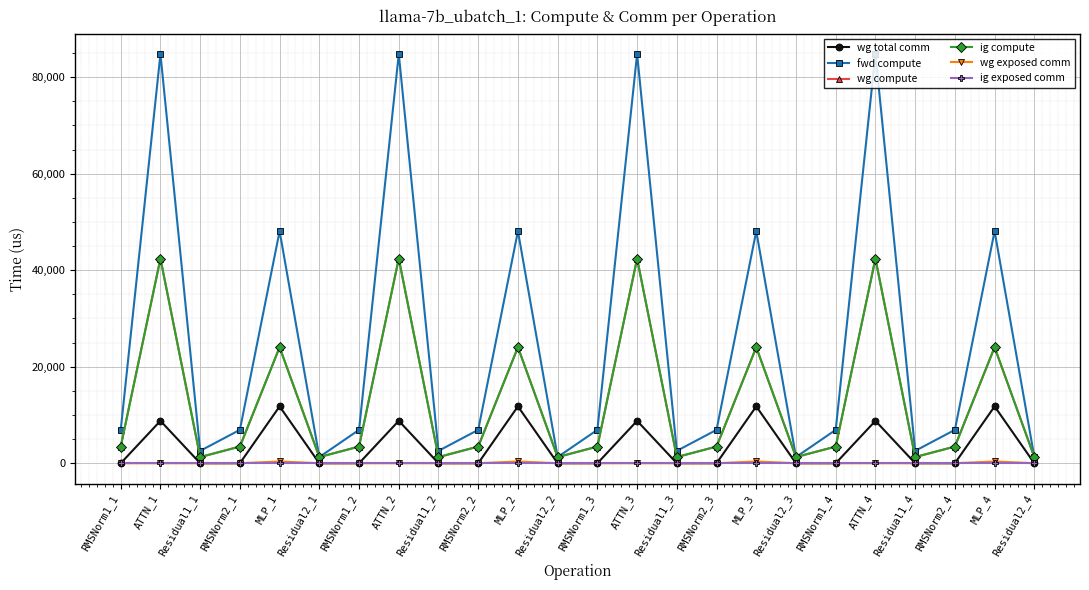

Between RMSNorm2_1 and ATTN_3, which series saw the biggest shift?

fwd compute